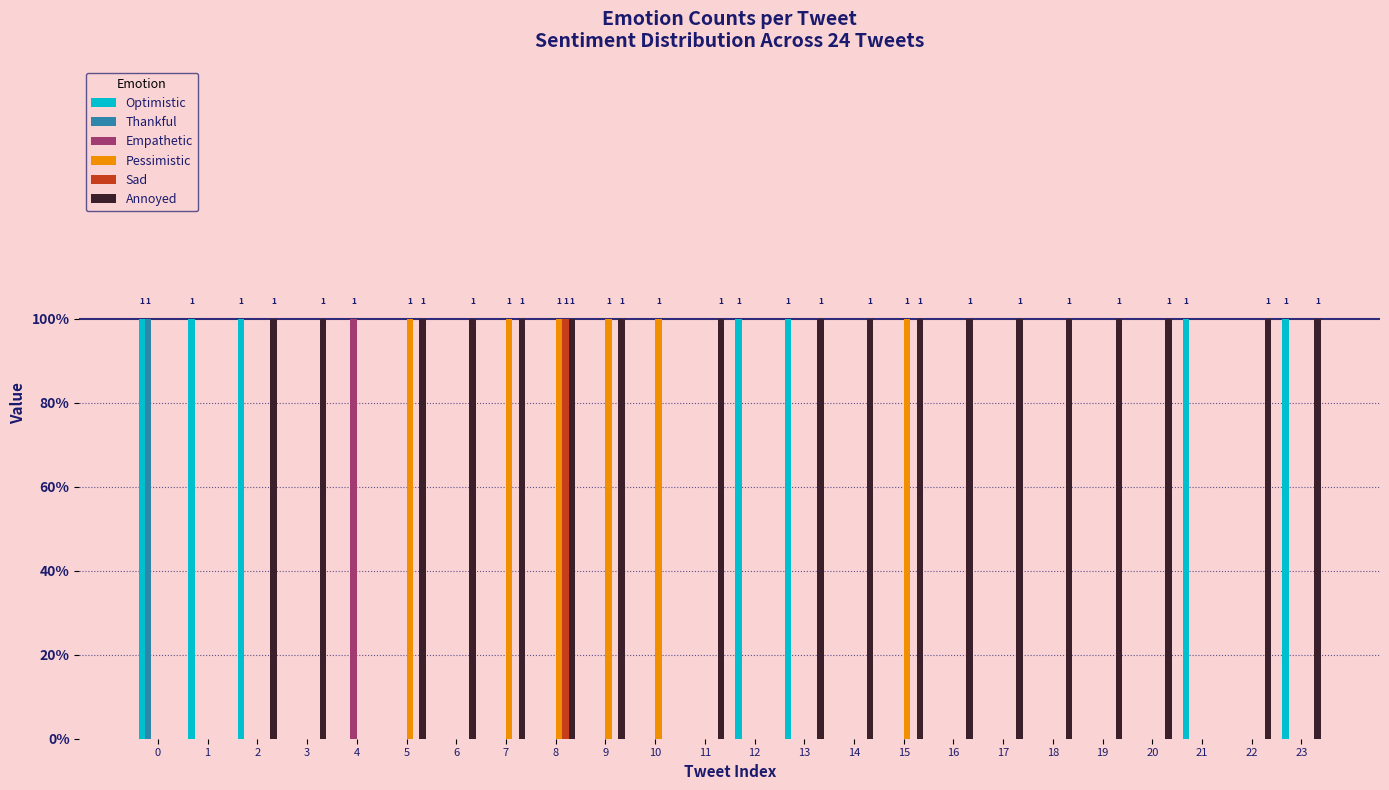

What are all the series names shown in the legend?

Optimistic, Thankful, Empathetic, Pessimistic, Sad, Annoyed